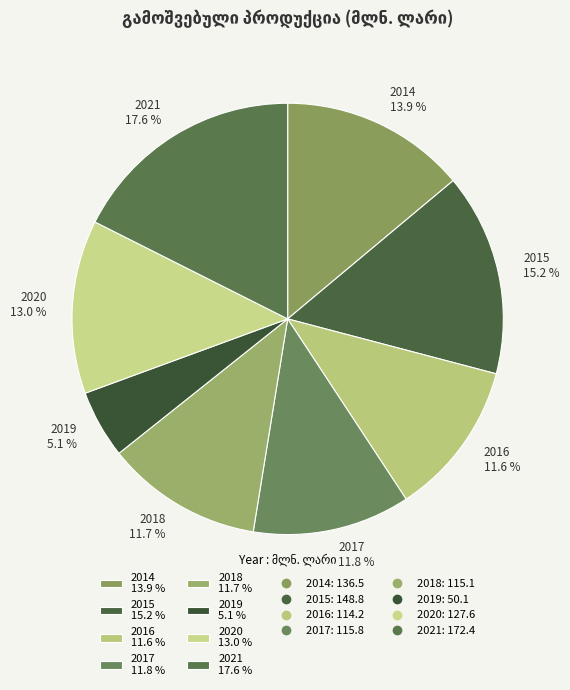

Do 2016 11.6 % and 2018 11.7 % together represent more than half of the pie?

No